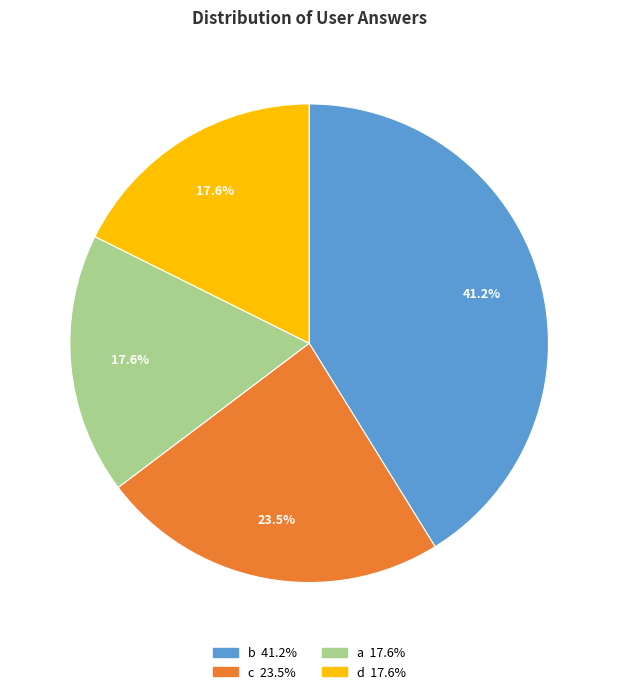

To the nearest percent, what is the average slice percentage?

25%